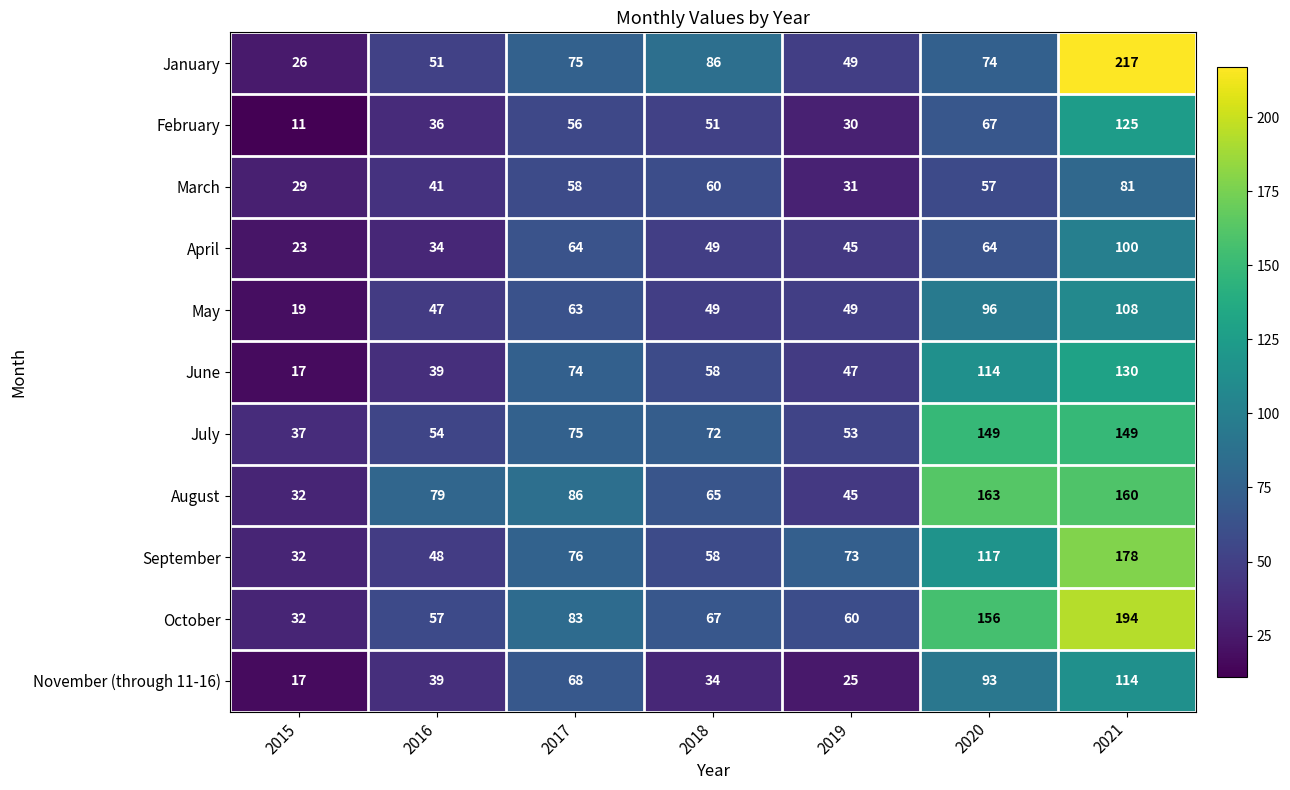

Which series has the largest total across all categories?

October